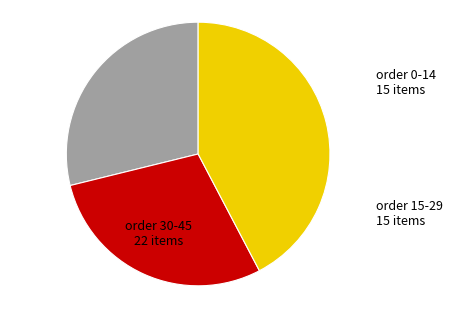

Is there a majority slice in this chart?

No